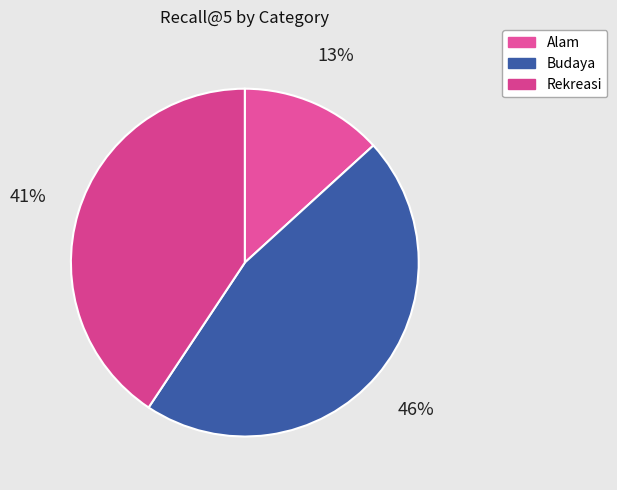

How many slices are in this pie chart?

3